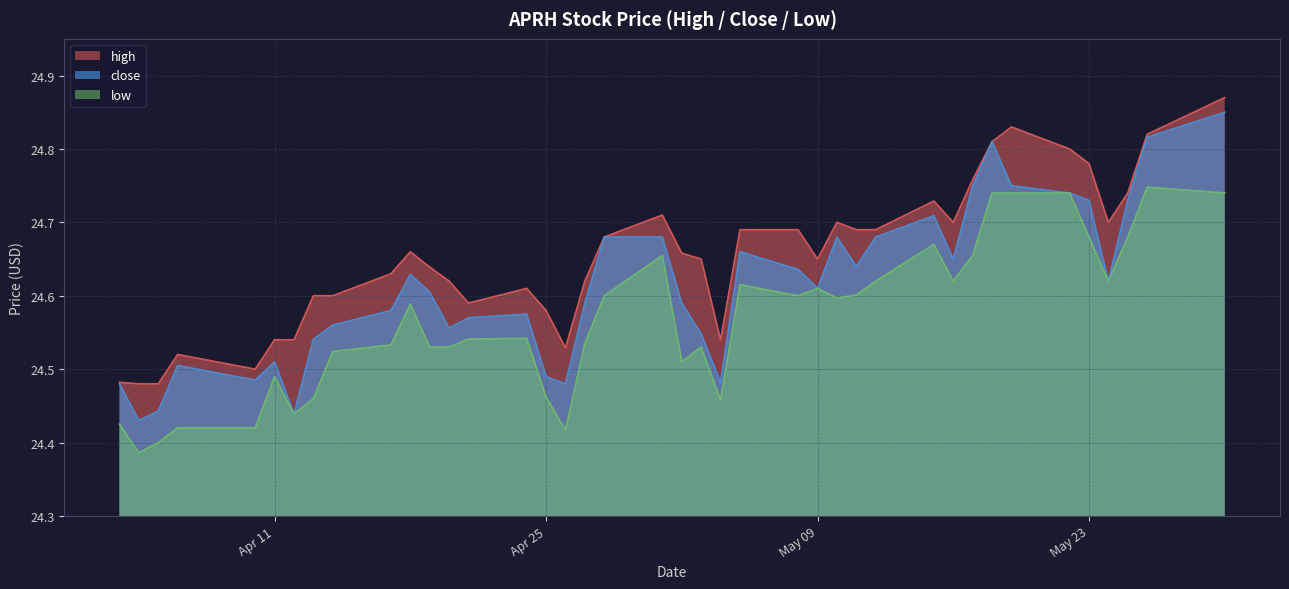

Is it true that high equals 24.9 at 2023-05-30?

True